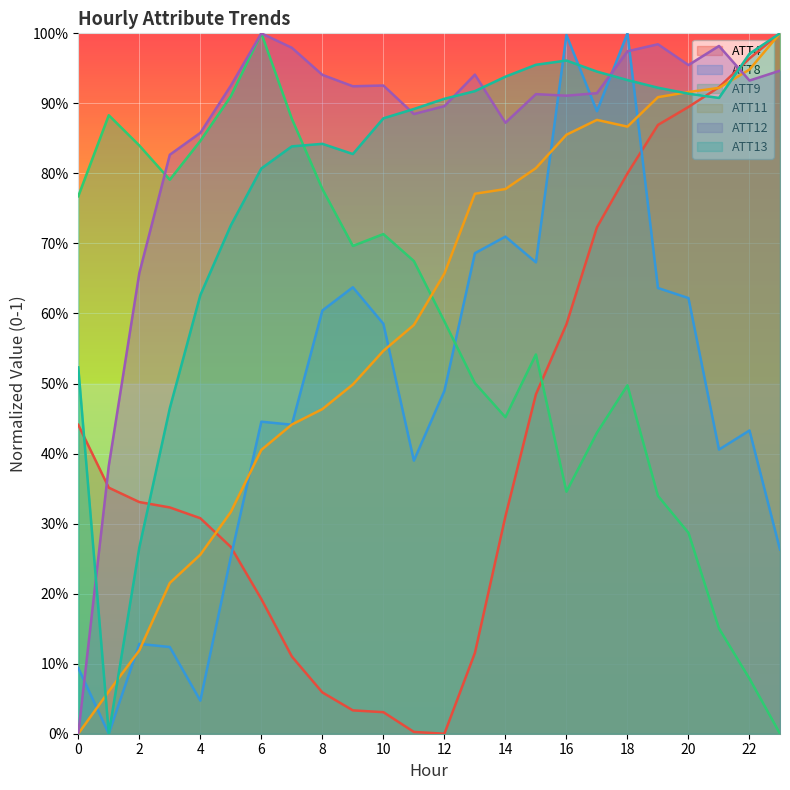

The value of ATT13 at 21 is 0.3. True or false?

False